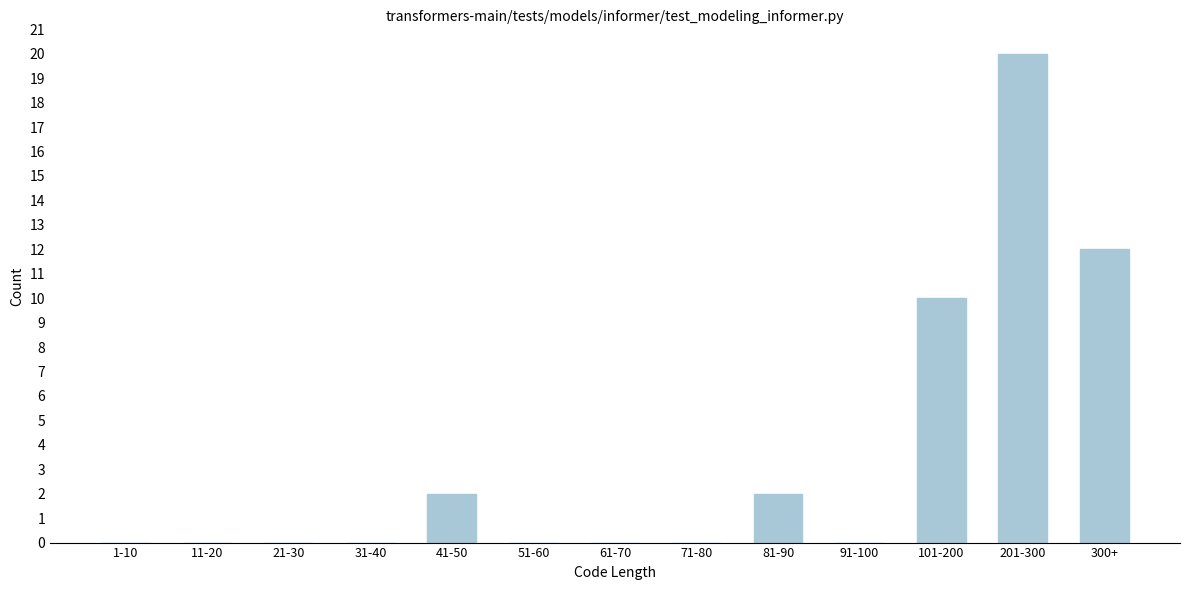

Reading left to right, extract all data points from this chart.

1-10=0	11-20=0	21-30=0	31-40=0	41-50=2	51-60=0	61-70=0	71-80=0	81-90=2	91-100=0	101-200=10	201-300=20	300+=12